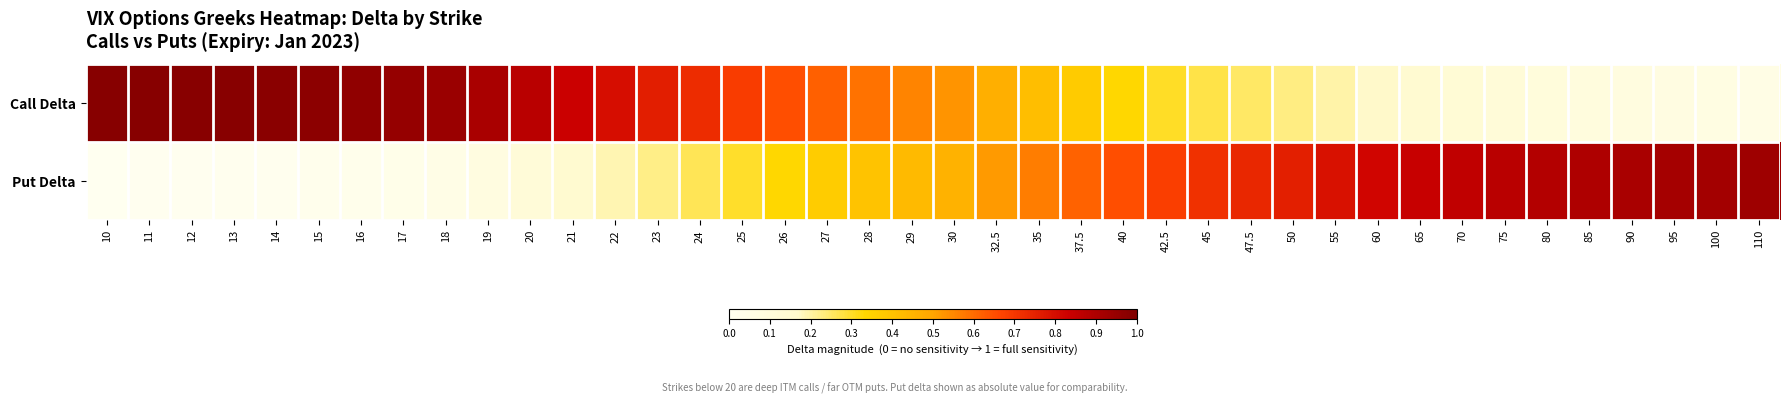

What is the greatest value displayed?

1.0